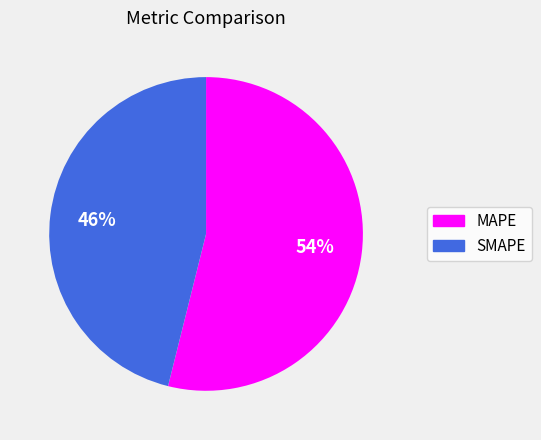

Is MAPE the majority of the pie?

Yes